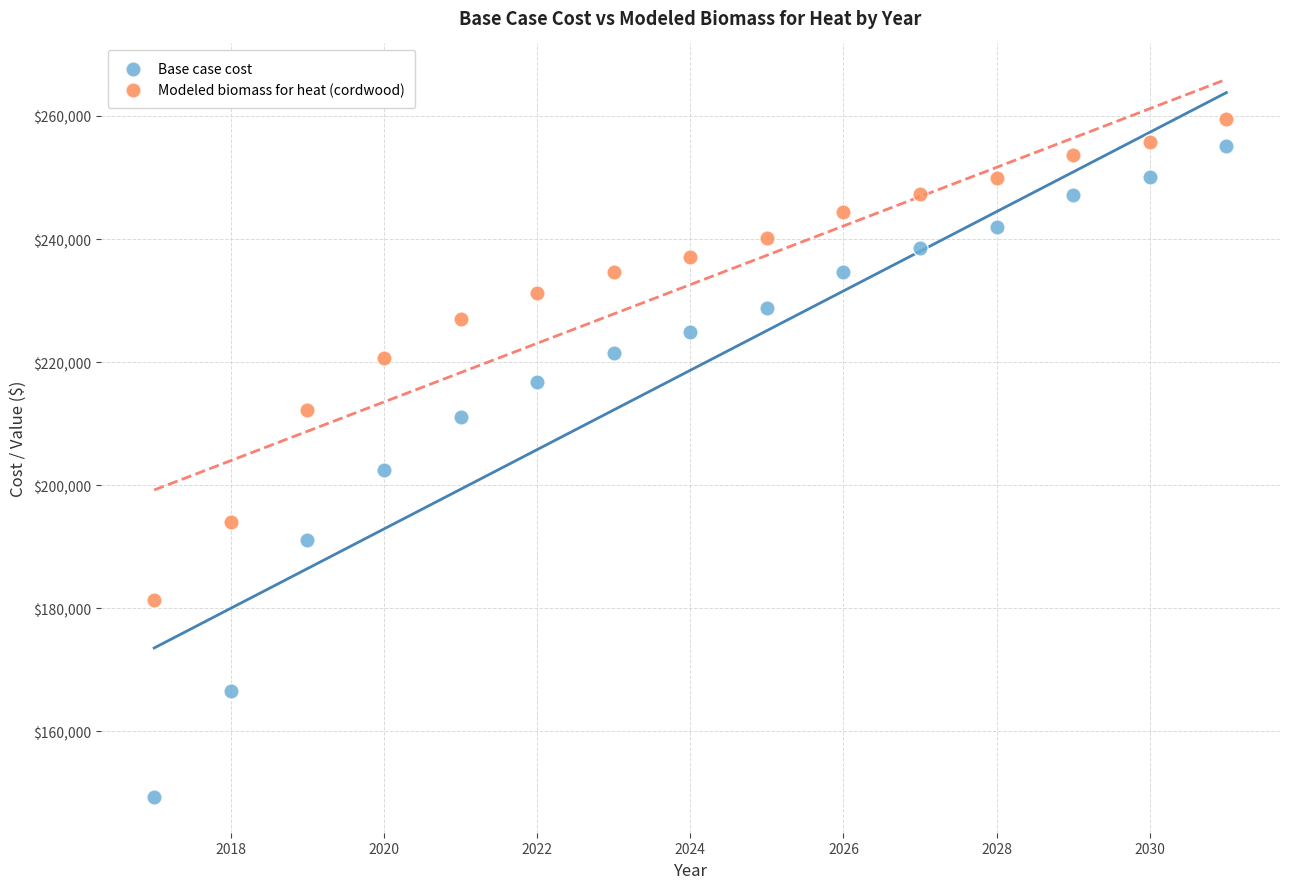

What are all the series names shown in the legend?

Base case cost, Modeled biomass for heat (cordwood)